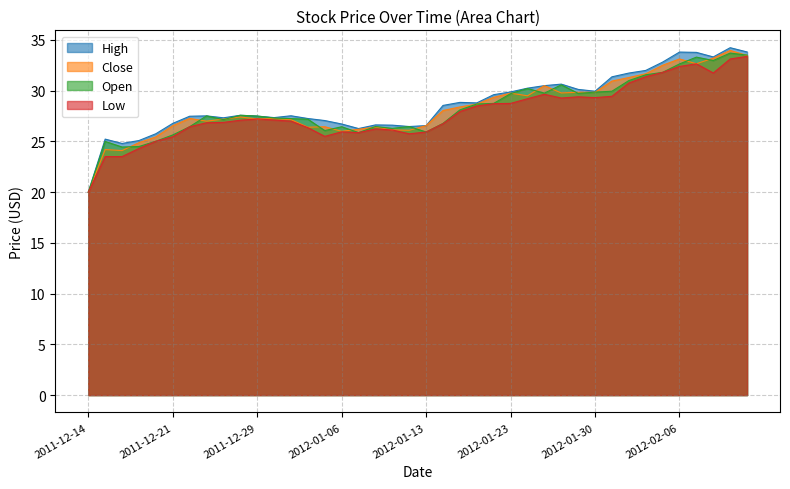

True or false: High and Low intersect in this chart.

False